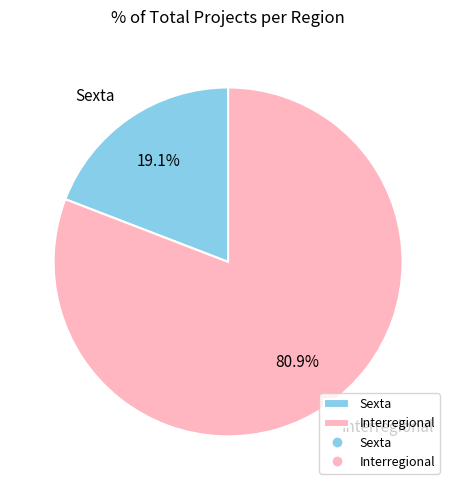

To the nearest percent, what percentage of the pie is Interregional?

81%